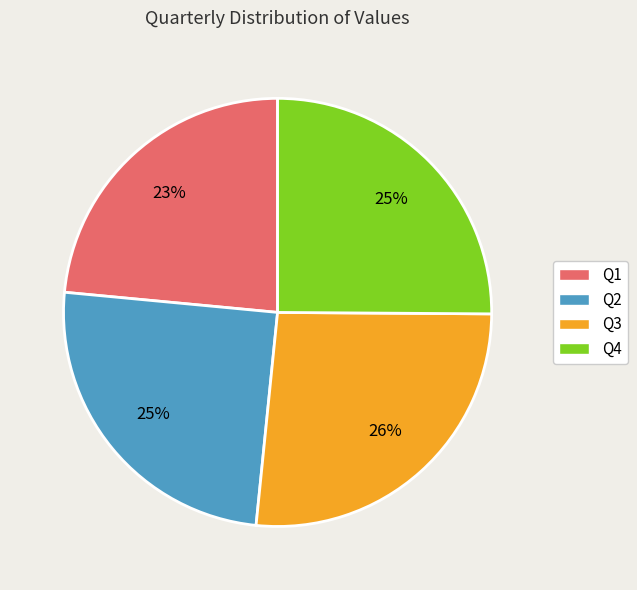

Is there any slice that represents more than half of the pie?

No